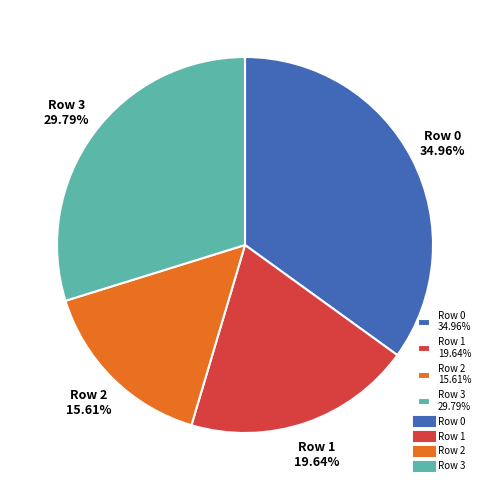

Which slice is the largest?

Row 0